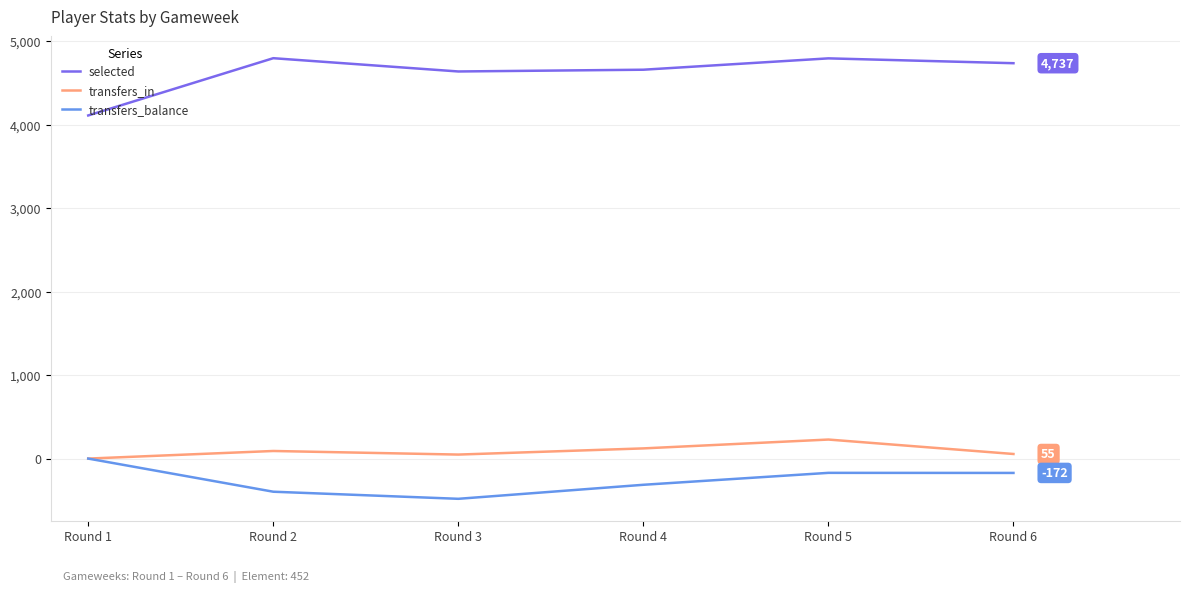

What is the minimum value for selected?

4111